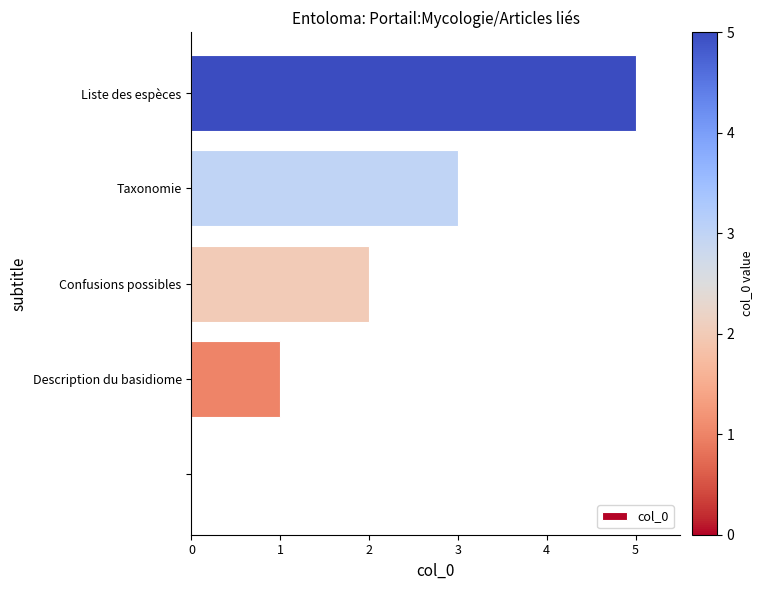

What is the change in value from Description du basidiome to Confusions possibles?

+1